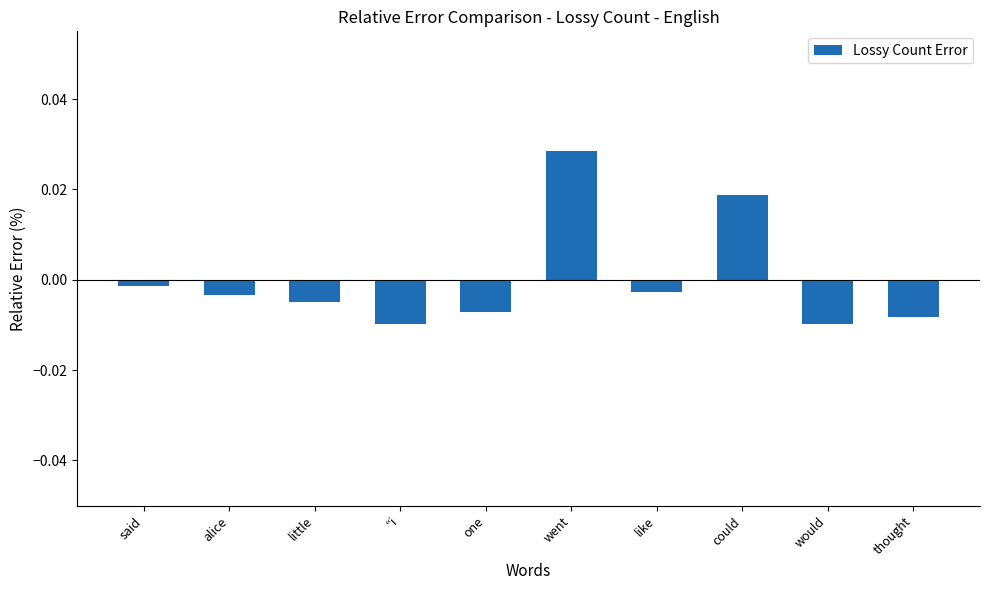

How many distinct data groups are displayed?

1